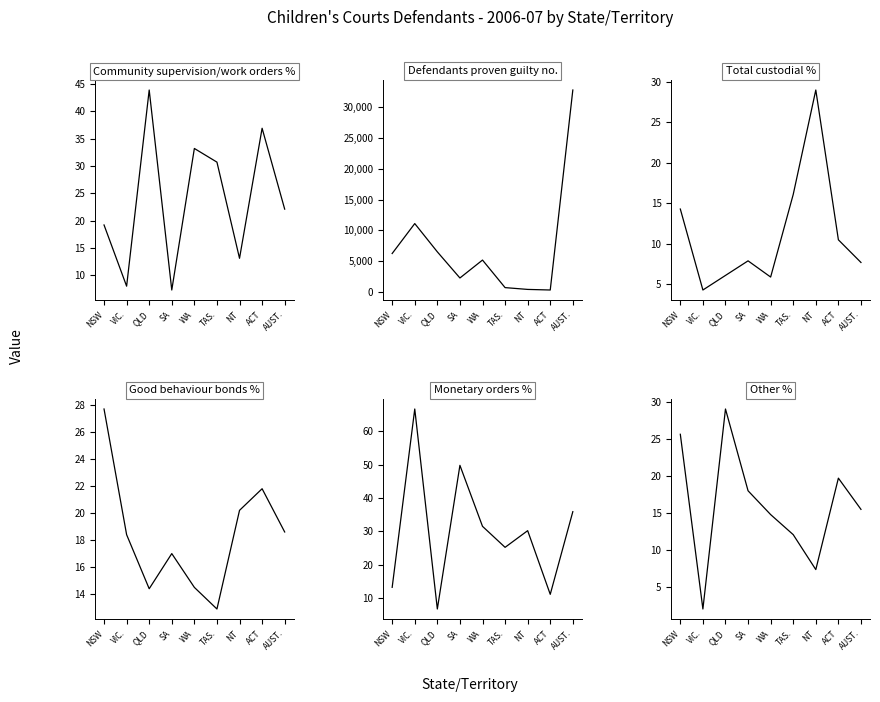

At how many categories does at least one series exceed 32400?

1